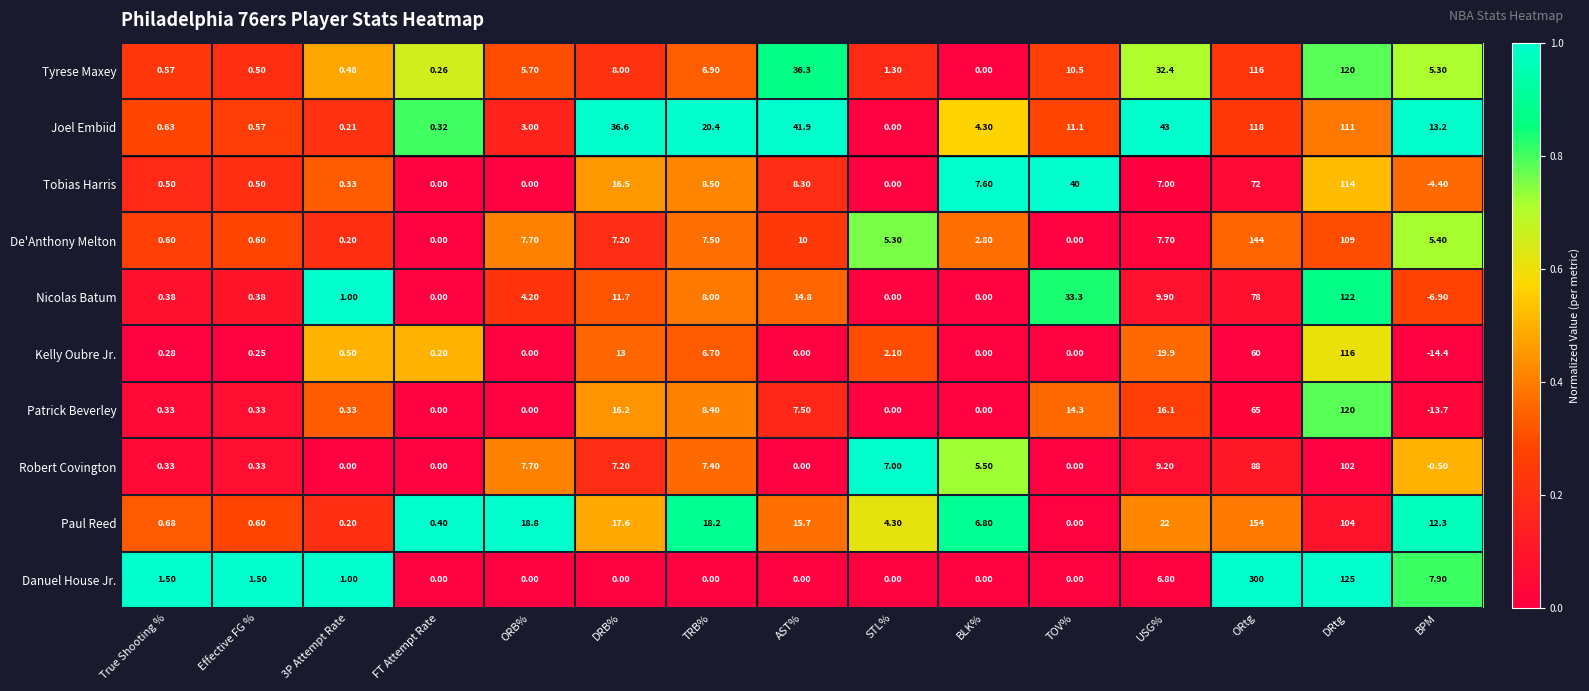

At which category is the sum across all series the highest?

ORtg